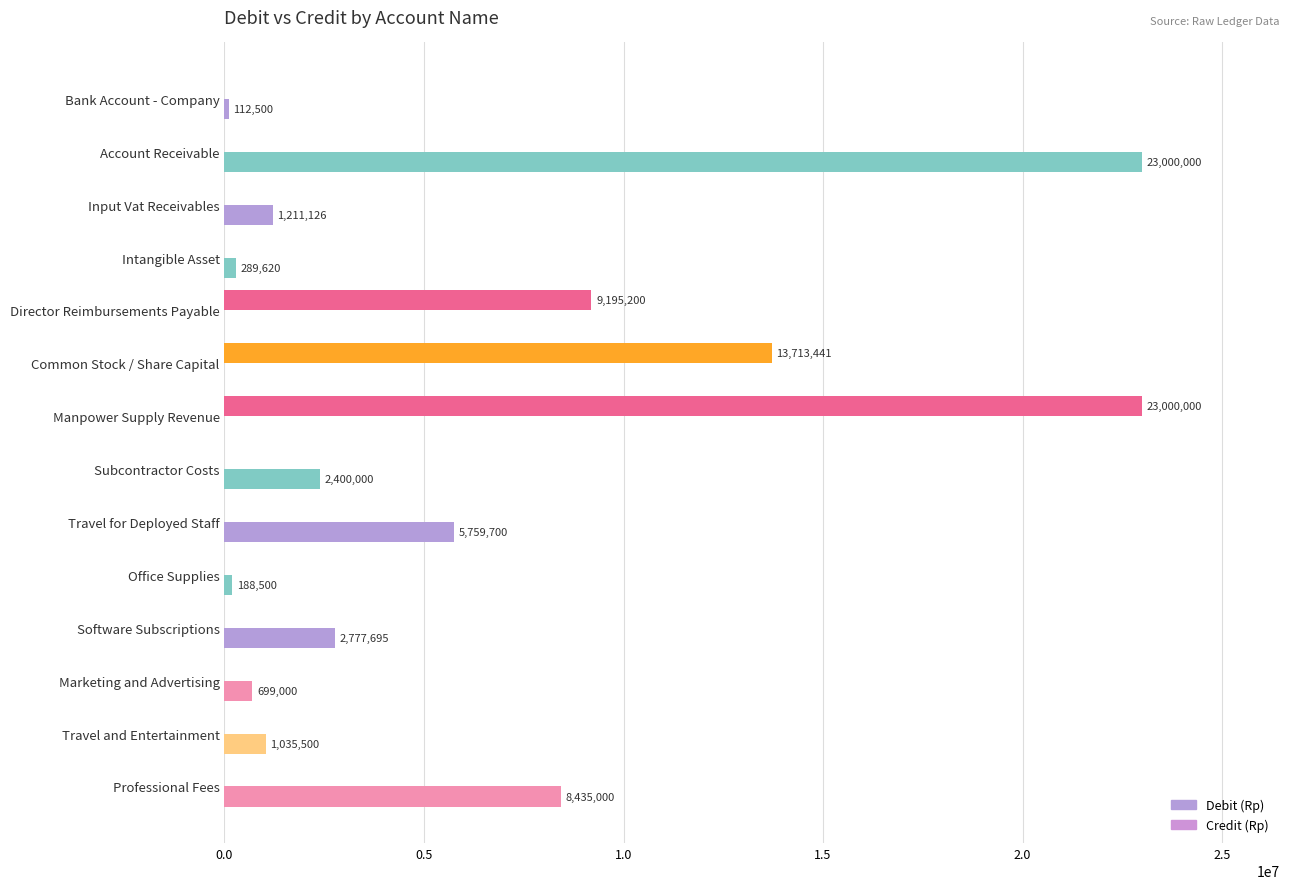

What is the average value of the Debit (Rp) series?

3279189